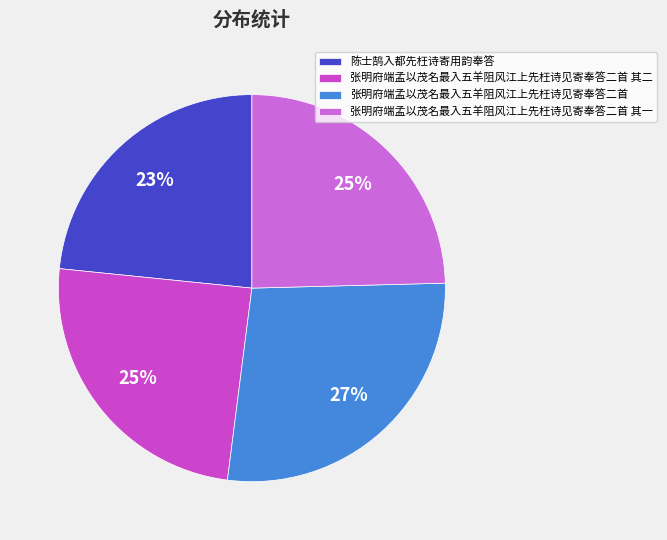

Does 张明府端孟以茂名最入五羊阻风江上先枉诗见寄奉答二首 其一 account for over 50% of the chart?

No